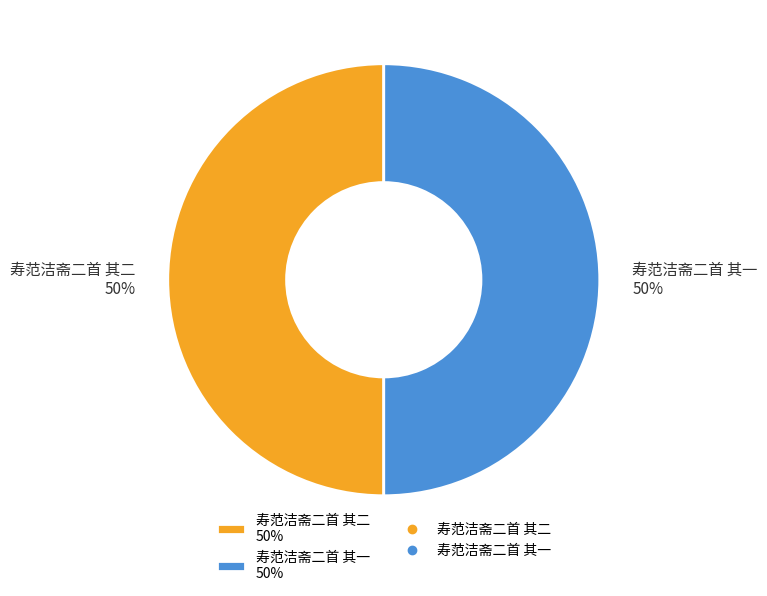

To the nearest percent, what percentage of the pie is 寿范洁斋二首 其二?

50%